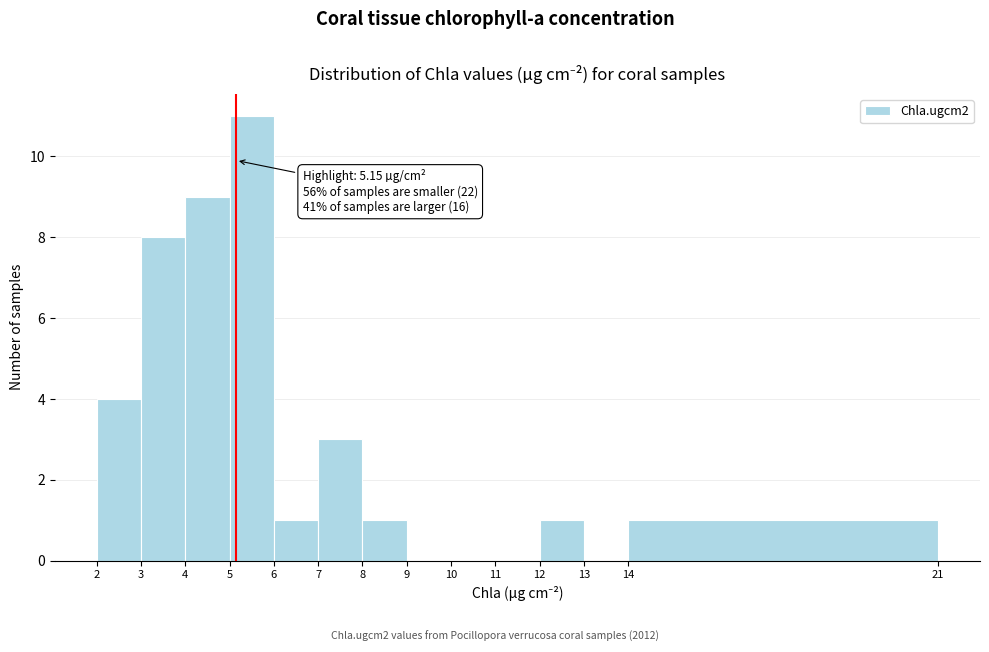

Which range on the x-axis has the tallest bar?

5 to 6